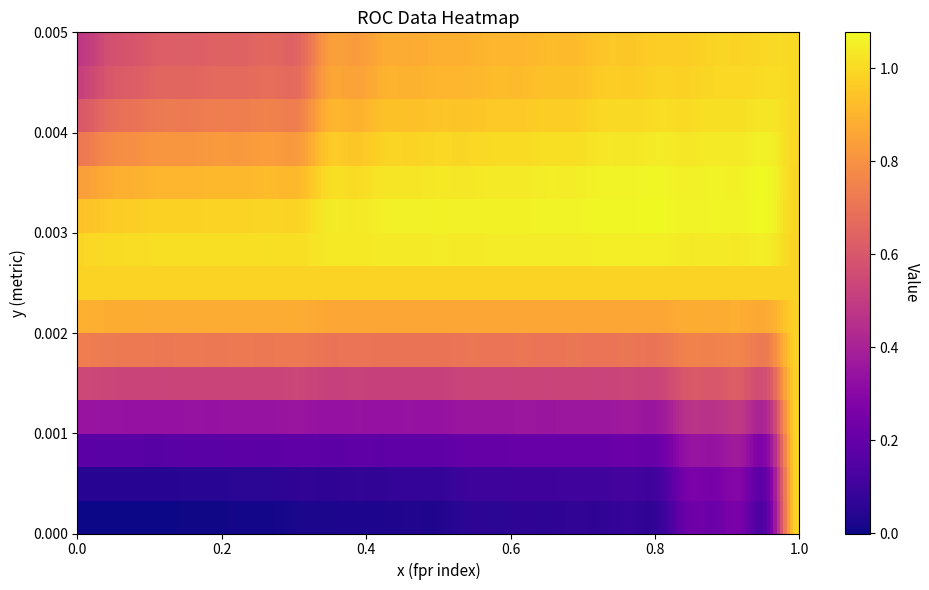

Which category has the highest value across all series?

26